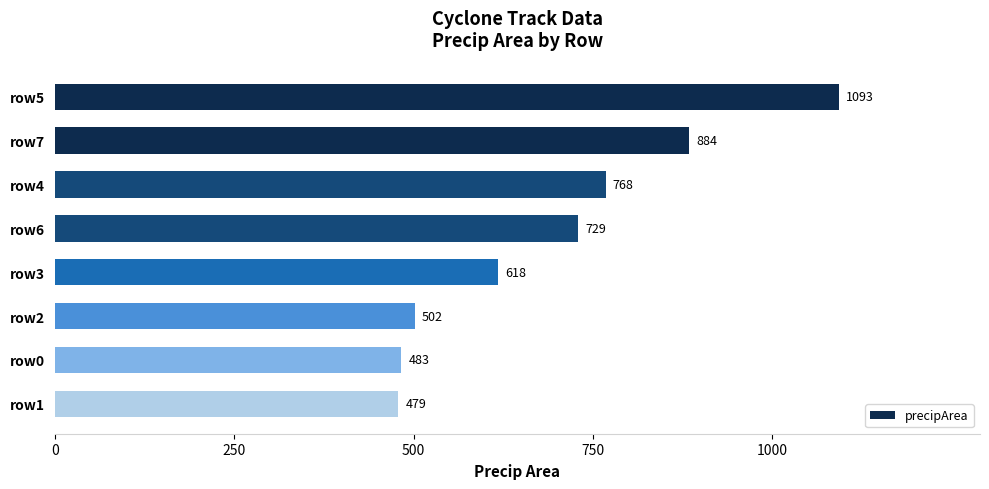

What is the label of the 7th bar from the top?

row0